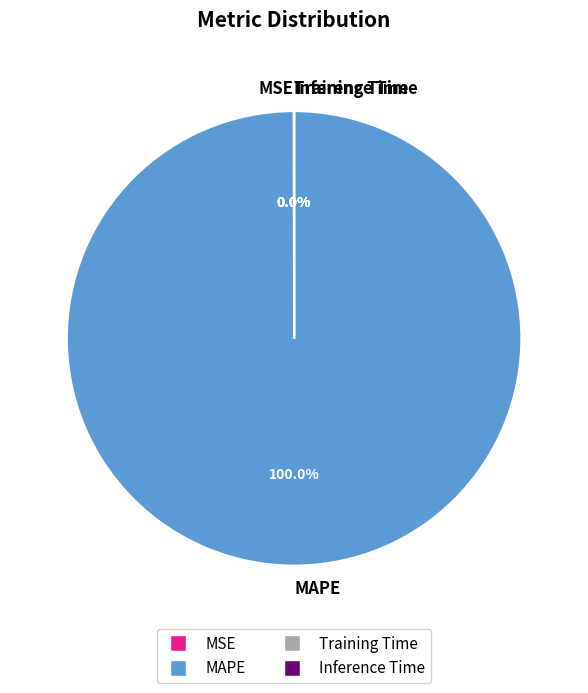

Which category has the biggest portion of the pie?

MAPE